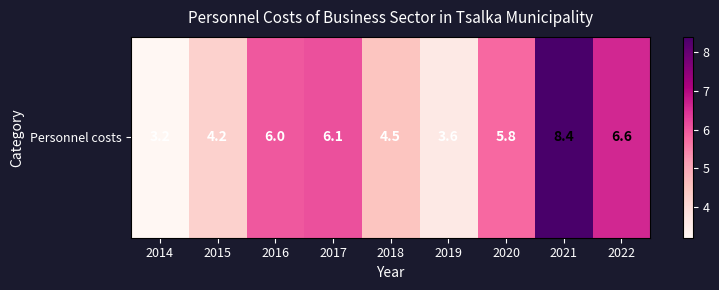

What is the change in value from 2015 to 2018?

+0.3